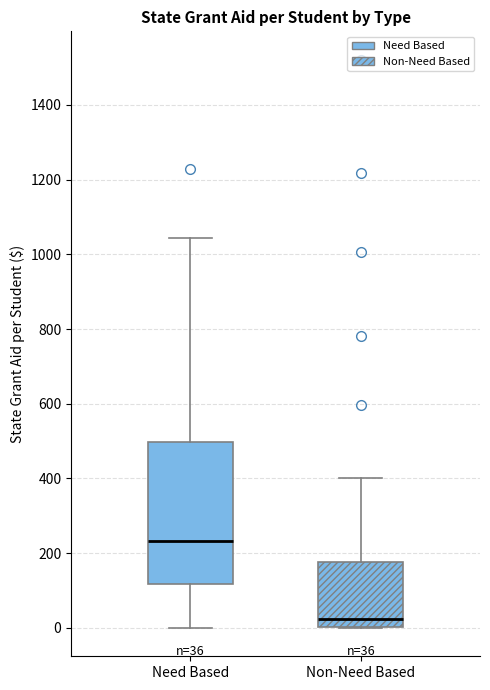

Which box has the lowest median line?

Non-Need Based